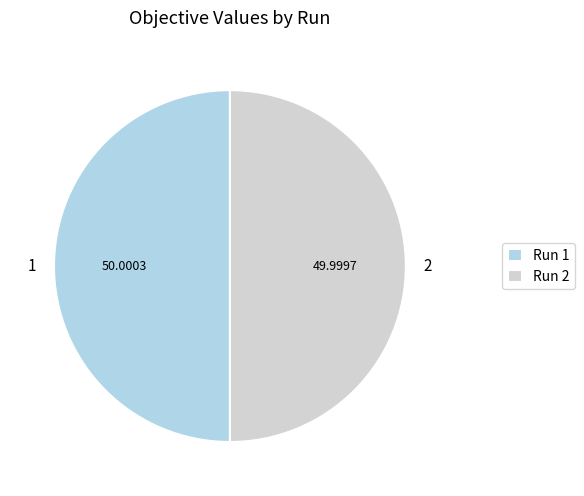

Does any single category account for the majority?

Yes